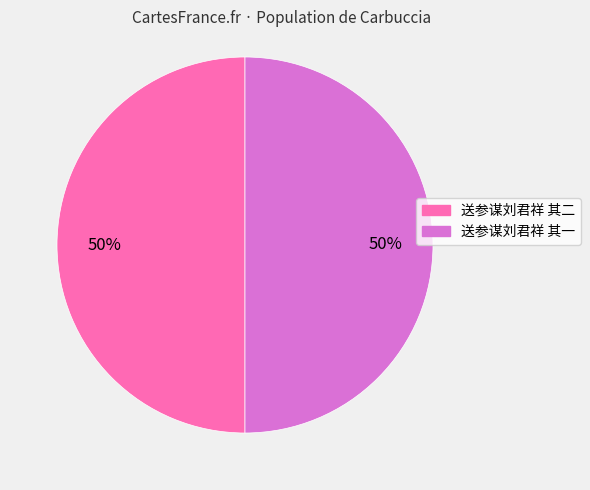

What is the ratio of the value at 送参谋刘君祥 其一 to the value at 送参谋刘君祥 其二?

1.0